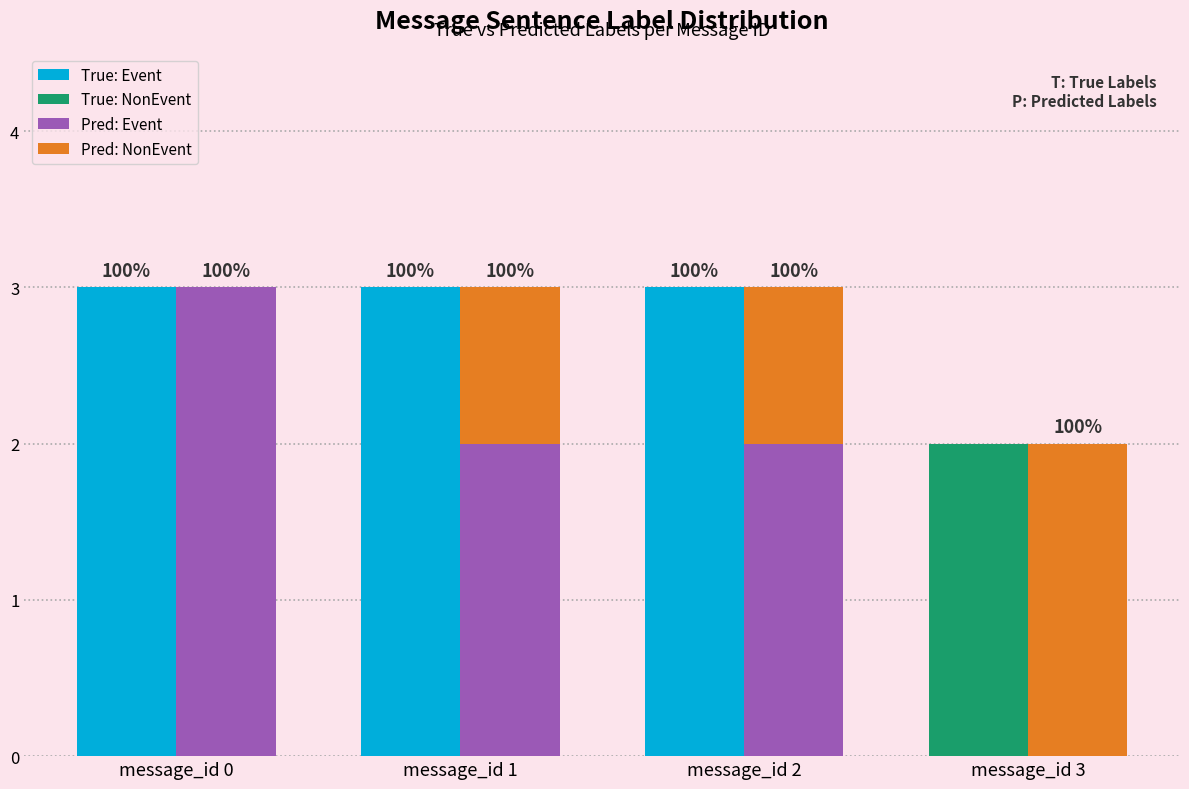

Reading left to right, what are all the values shown in this chart?

True: Event: 3	3	3	0
True: NonEvent: 0	0	0	2
Pred: Event: 3	2	2	0
Pred: NonEvent: 0	1	1	2